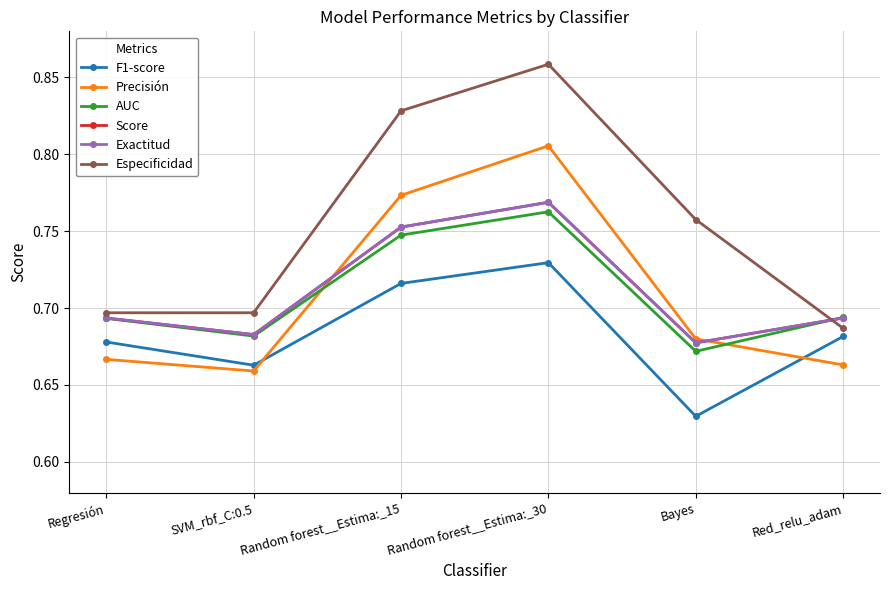

What position from the left is Red_relu_adam?

6